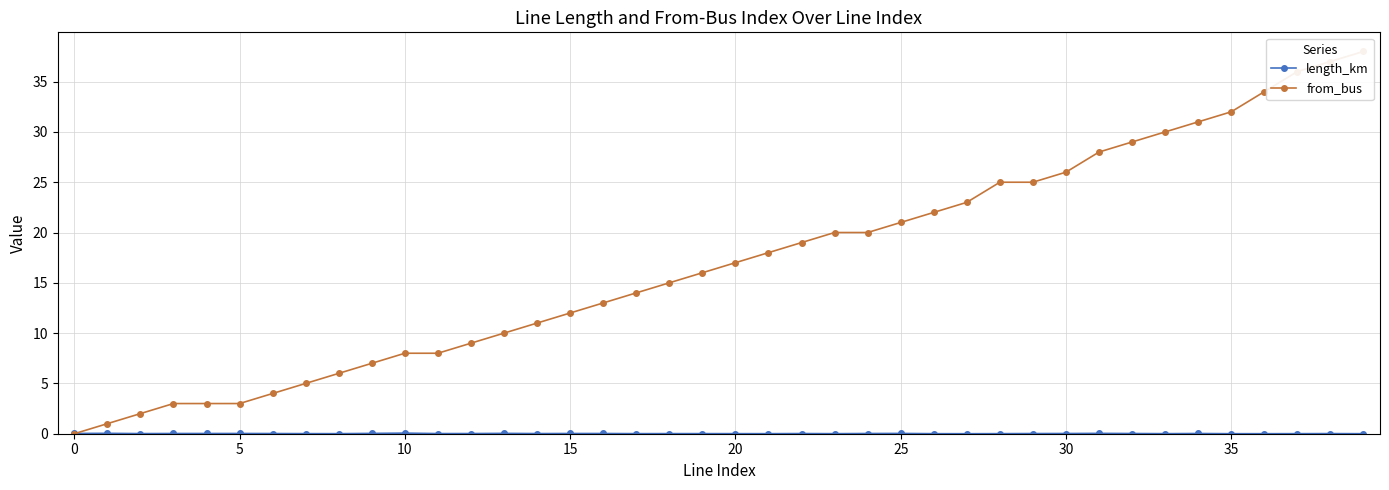

Is it true that length_km equals 0.0 at 35?

True